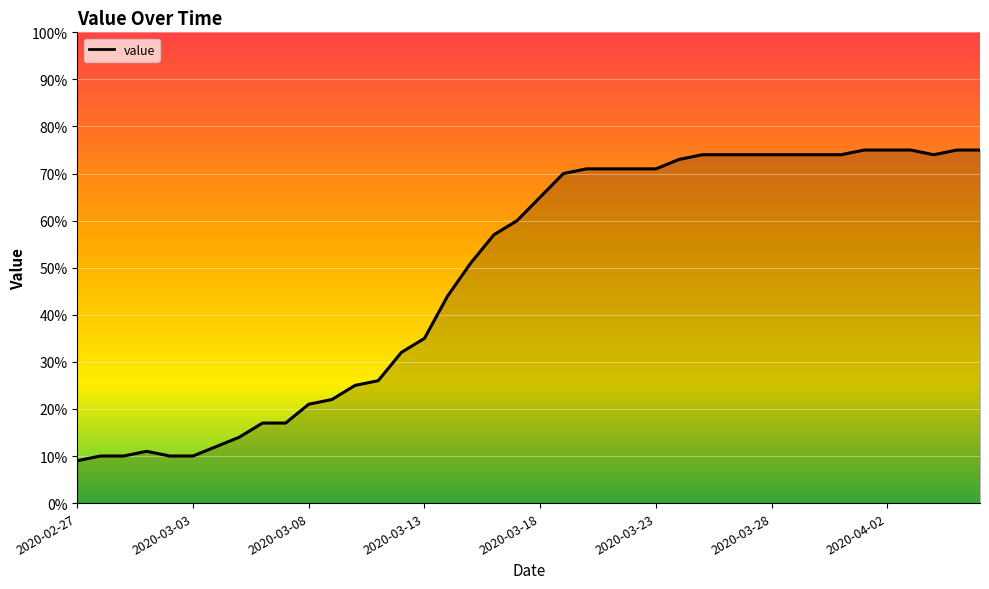

What is the difference between the maximum and minimum values?

66